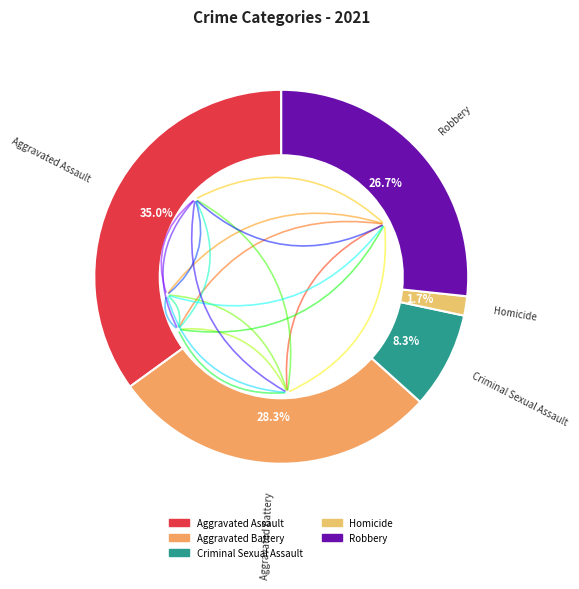

Does Criminal Sexual Assault represent more than half of the total?

No